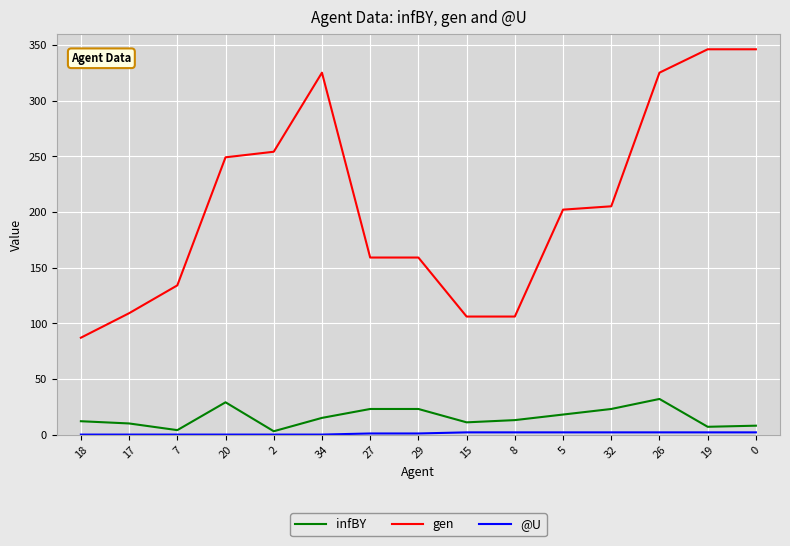

True or false: infBY has a value of 8 at 0.

True